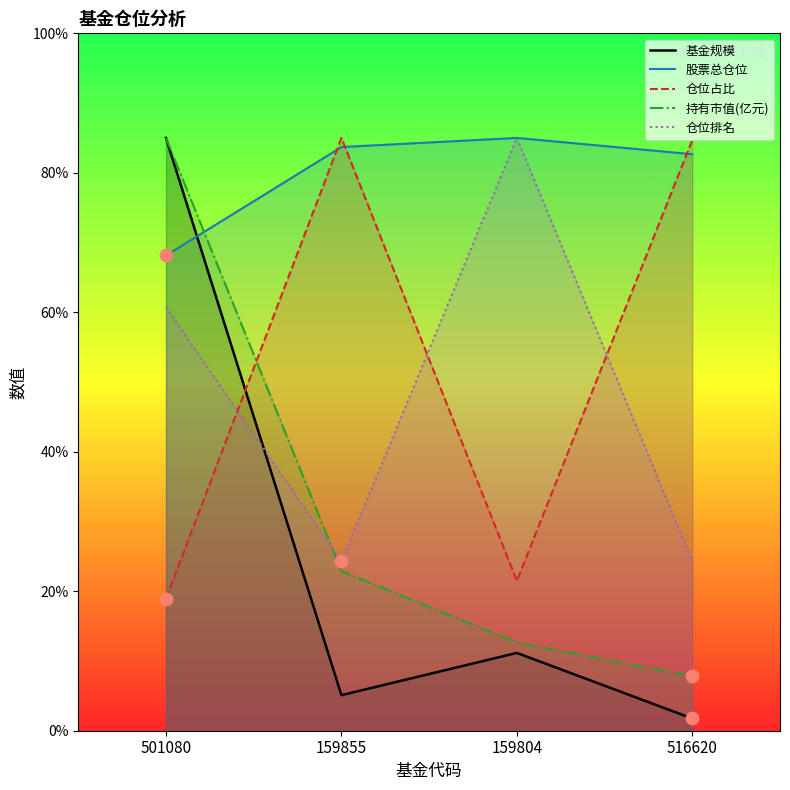

Which series has the largest Y range (max minus min)?

基金规模